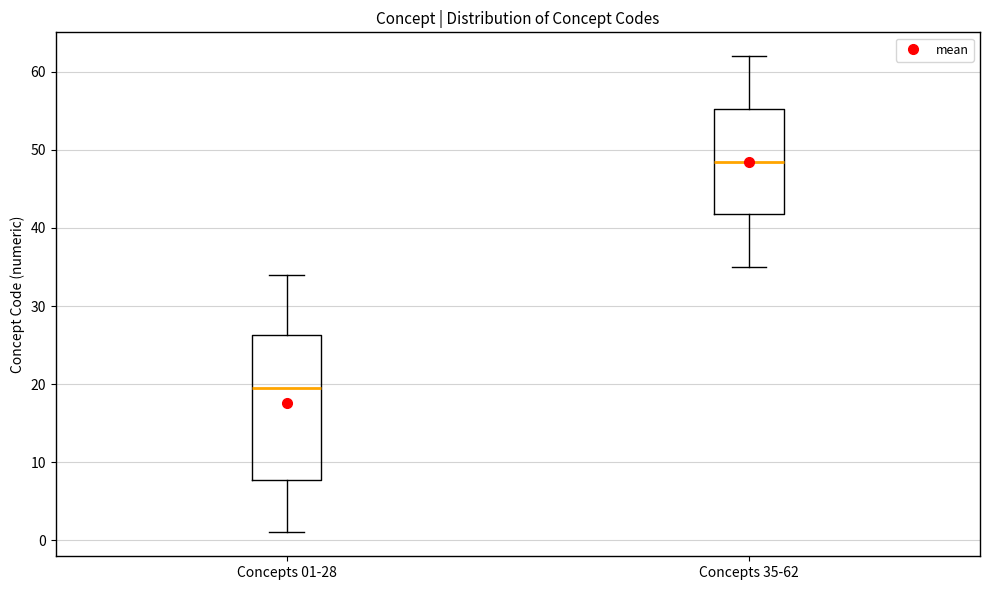

Where does the median line of the box for Concepts 01-28 sit on the y-axis? The values are not printed on the chart, so give them approximately, as read against the axis.

20